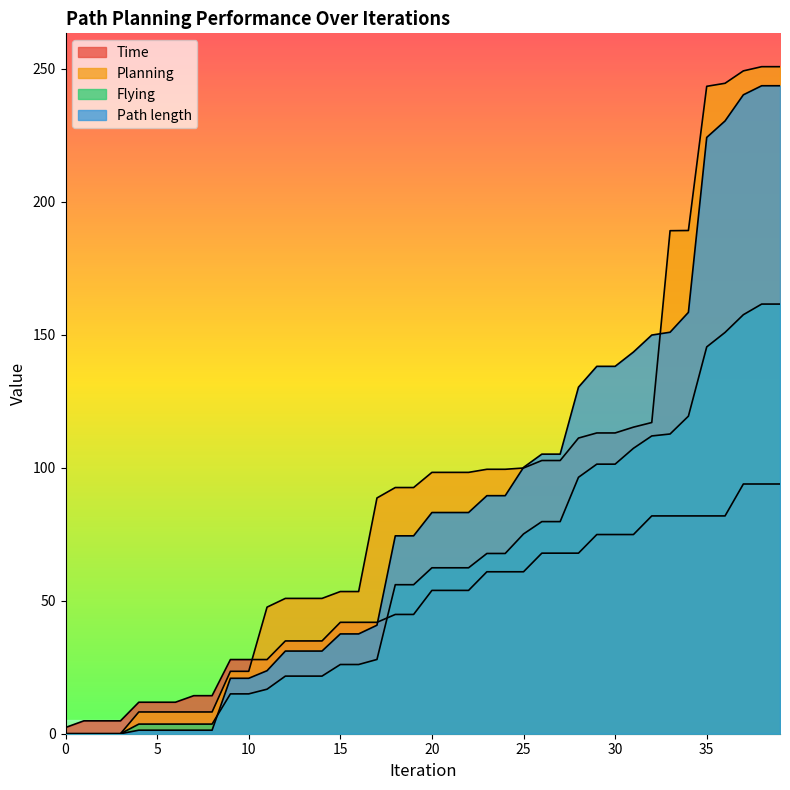

The Path length series shows 89.5 at 24. True or false?

True